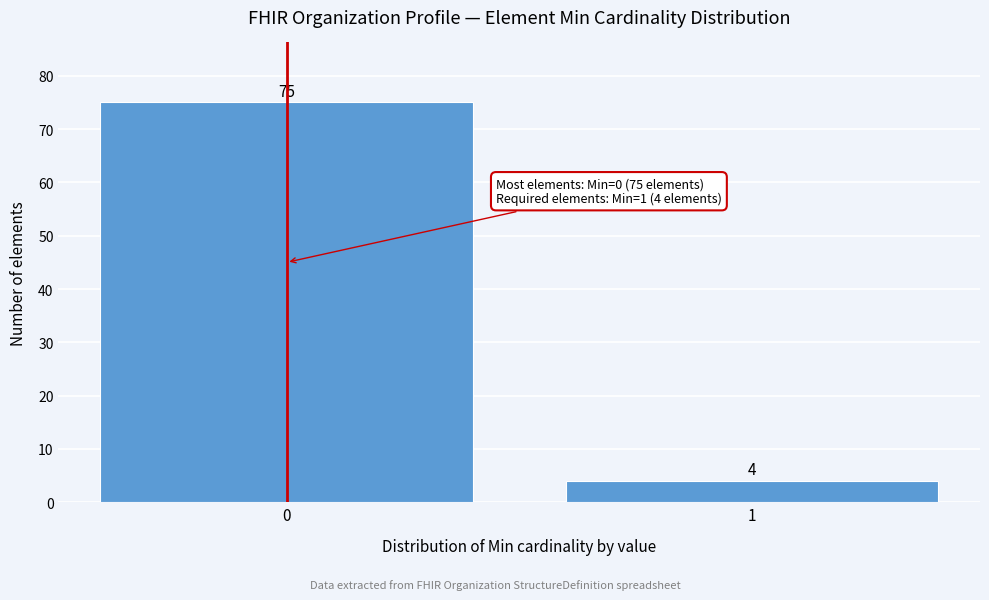

Reading left to right, list all the values displayed in this chart.

0=75	1=4